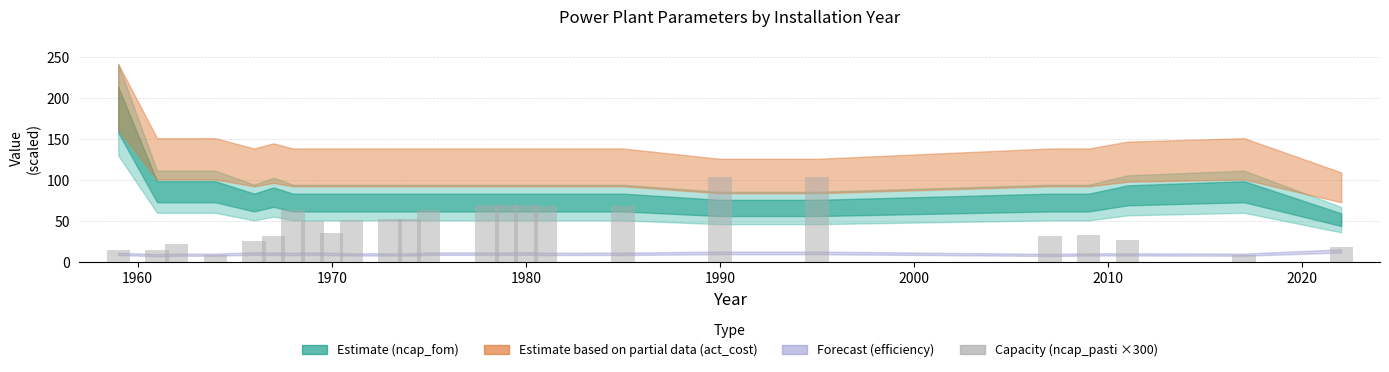

What is the difference between the maximum and minimum values?

94.5